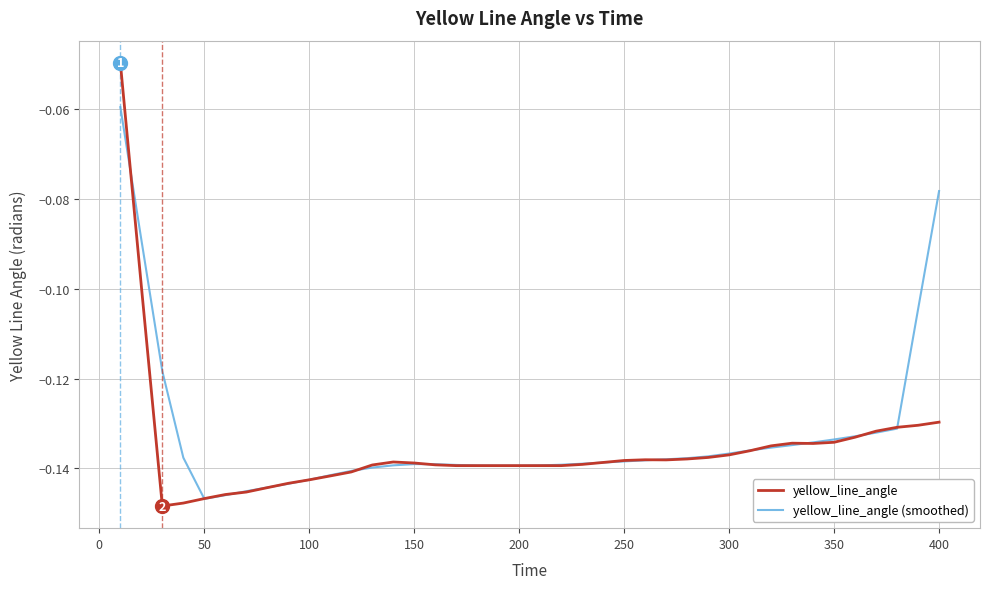

List the series in order of their overall mean, highest first.

yellow_line_angle (smoothed), yellow_line_angle